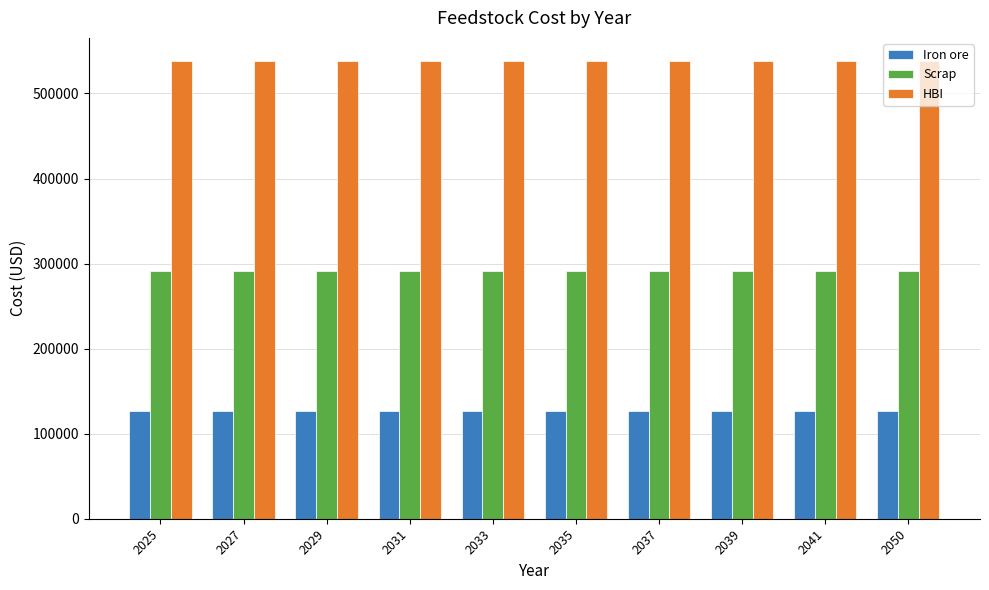

What is the highest value of the HBI series?

538408.9